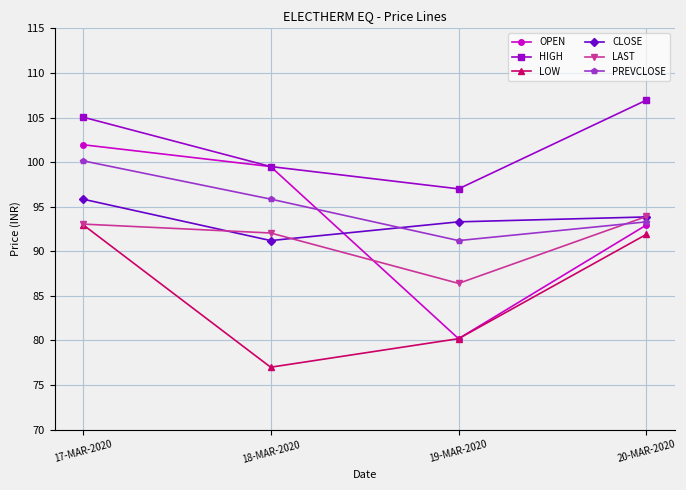

Where does the PREVCLOSE series first go above 95?

17-MAR-2020